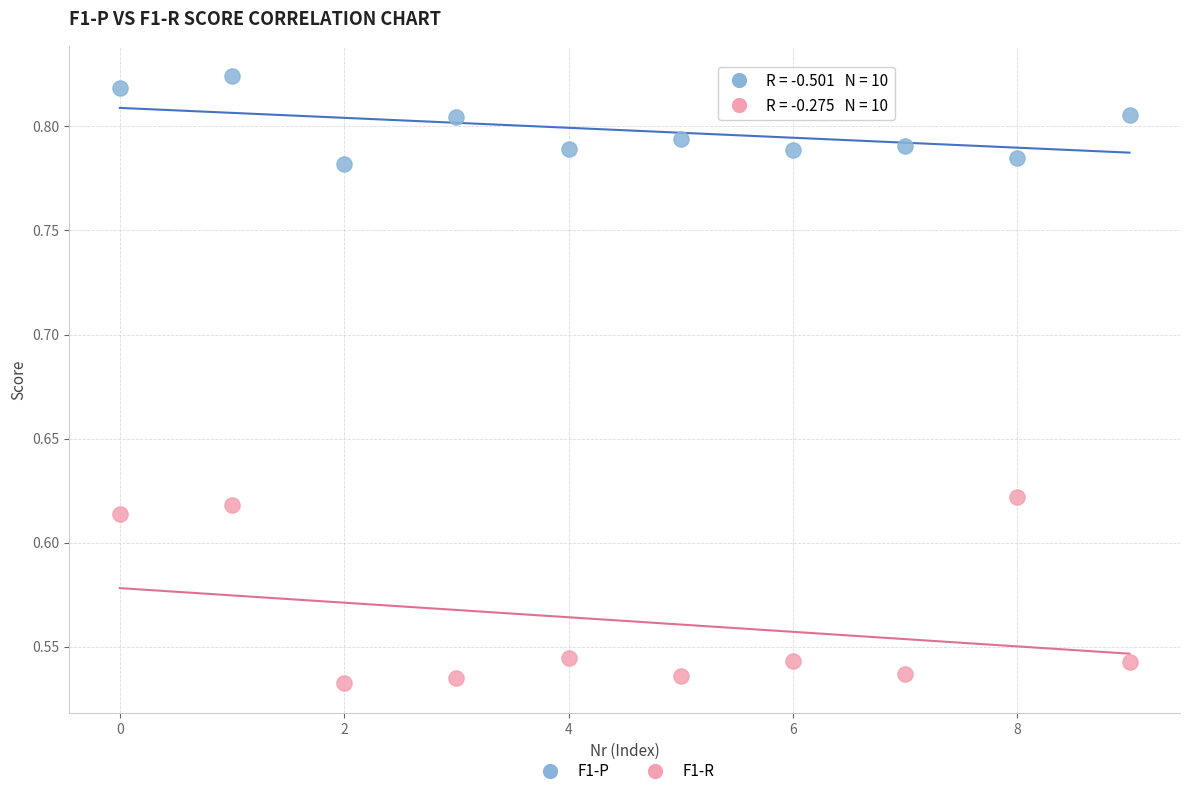

What are all the series names shown in the legend?

F1-P, F1-R